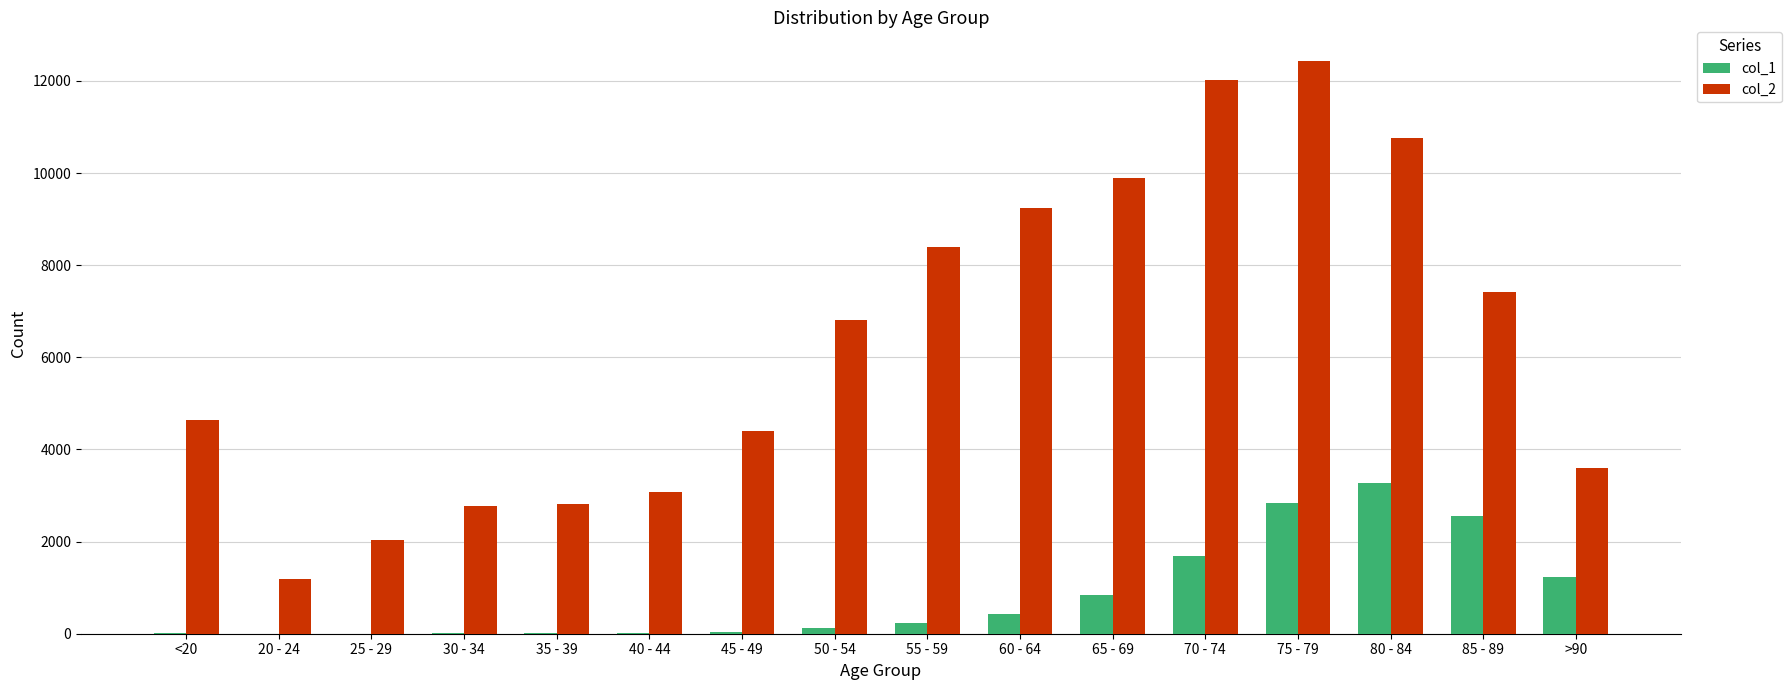

What is the total value across all series at <20?

4659